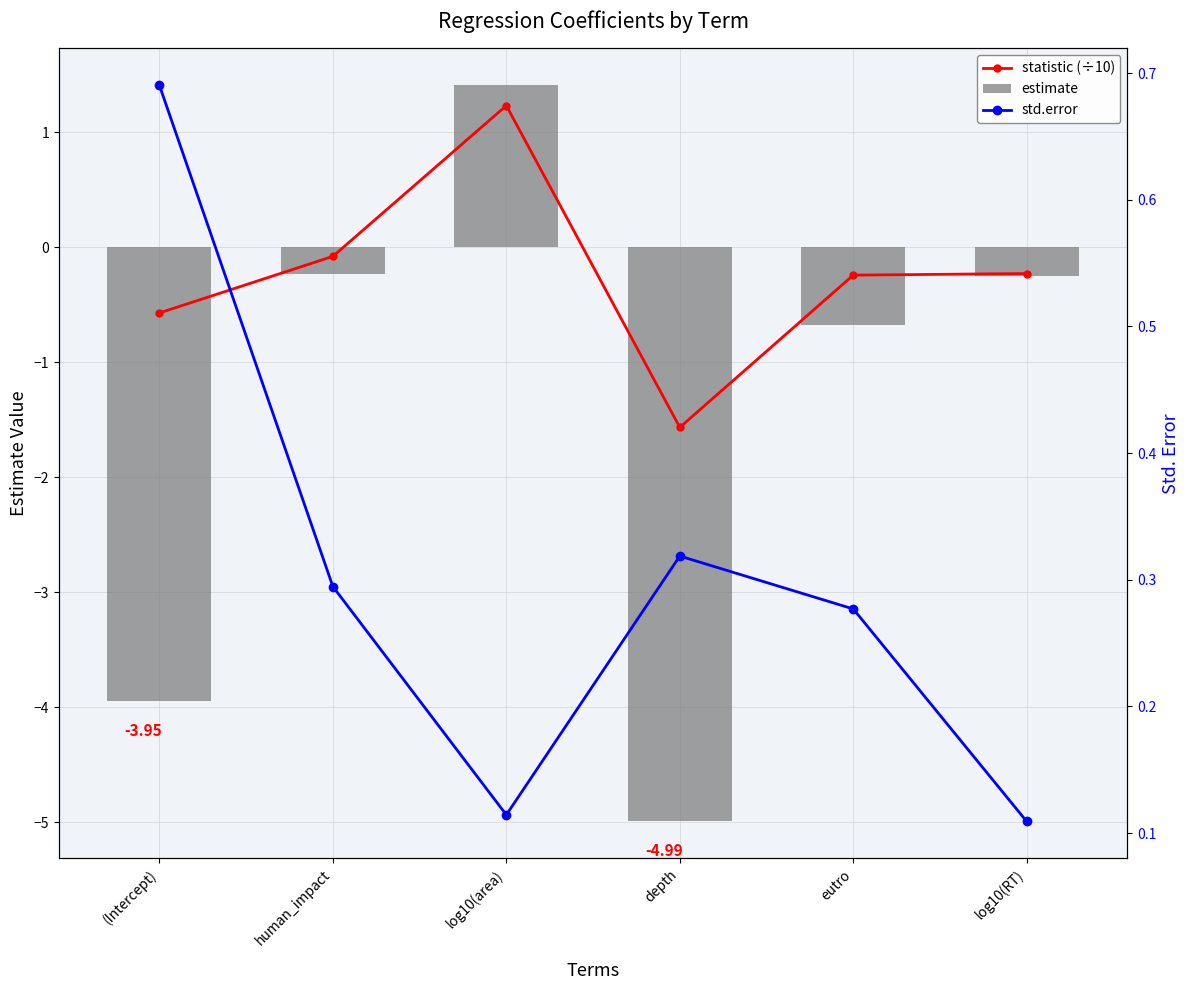

What is the maximum value shown in the chart?

1.4